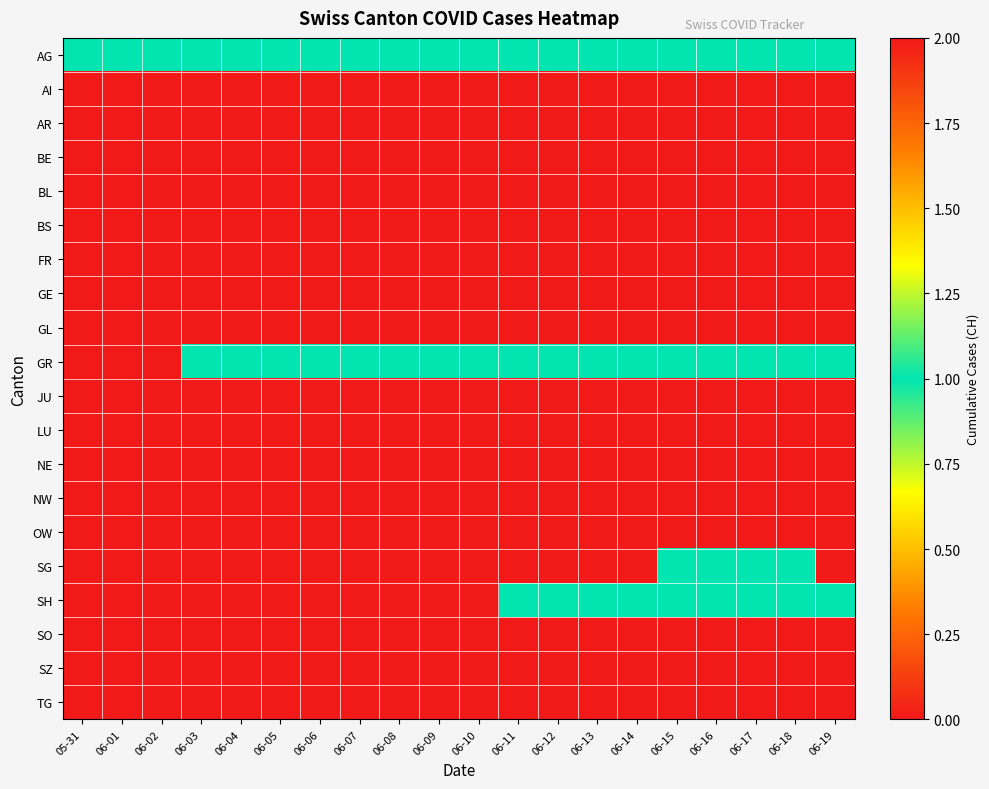

Between 06-14 and 06-19, which is larger?

06-14